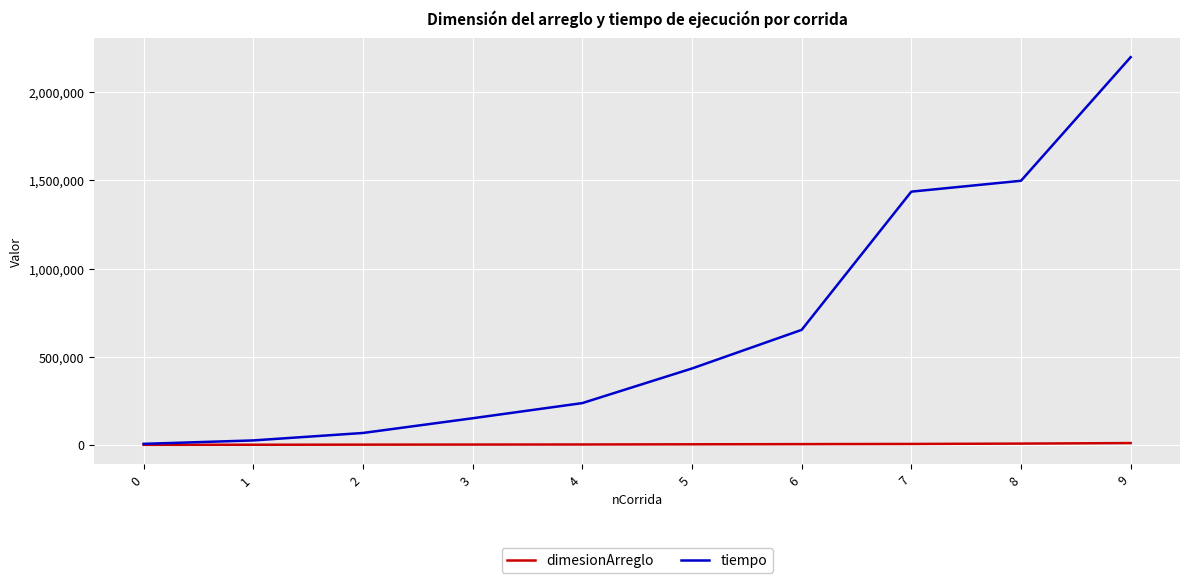

Is the value of tiempo at 2 greater than the value of dimesionArreglo at 1?

Yes